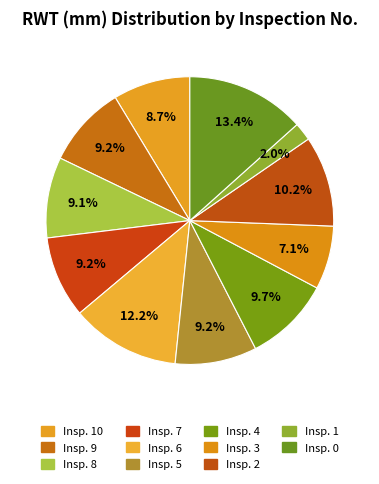

Is there a majority slice in this chart?

No